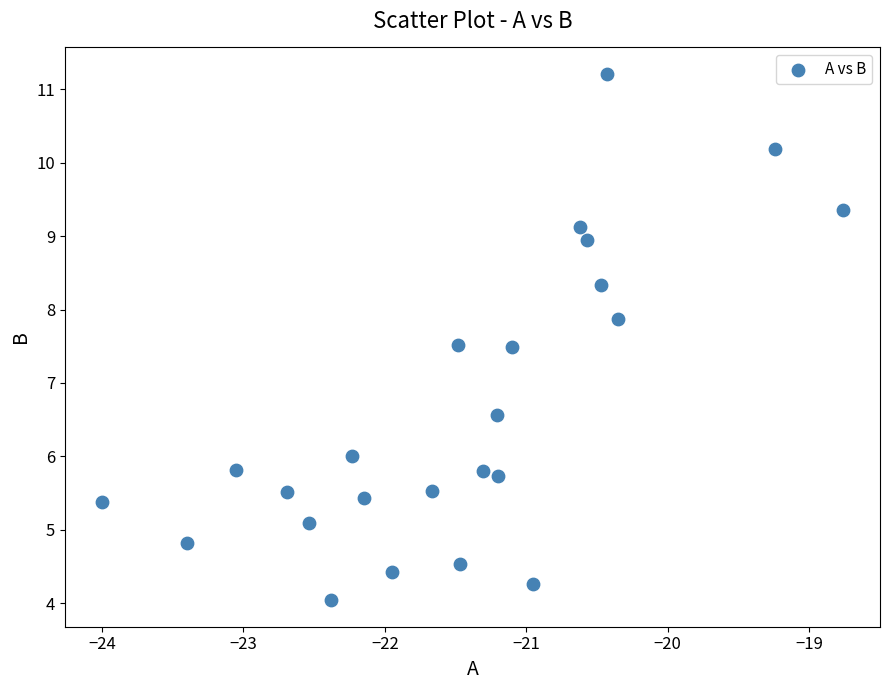

What is the range of X values (max minus min)?

5.2